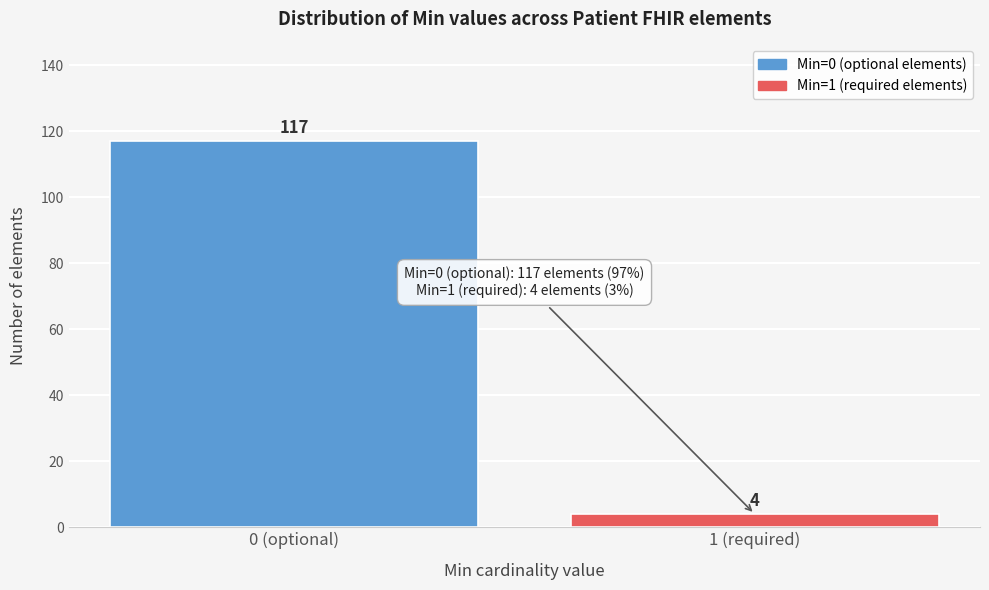

Reading left to right, what are all the values shown in this chart?

117	4